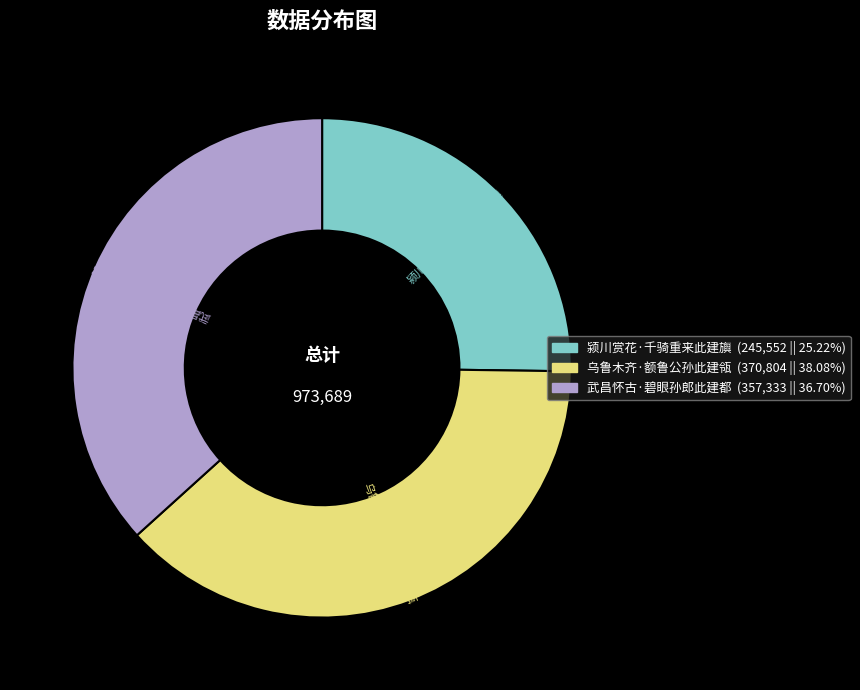

Approximately how many times larger is the value at 武昌怀古·碧眼孙郎此建都 compared to 乌鲁木齐·额鲁公孙此建瓴?

1.0